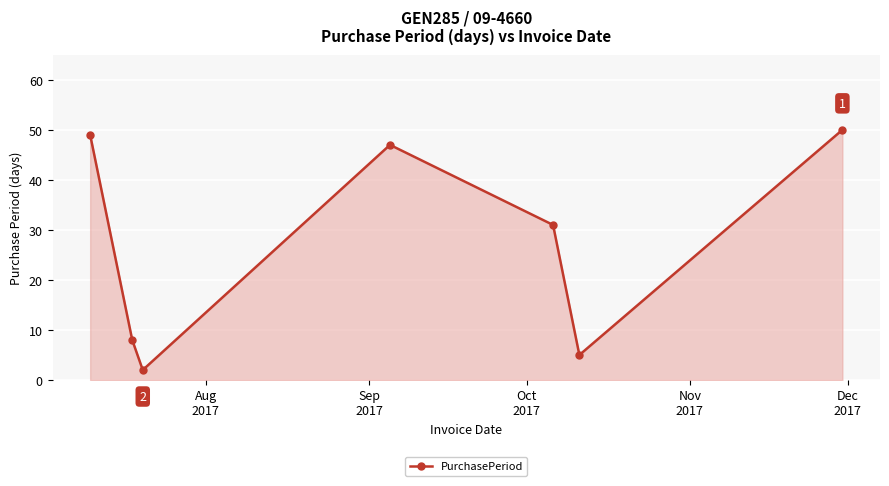

Reading right to left, transcribe all the data shown in this chart.

50	5	31	47	2	8	49